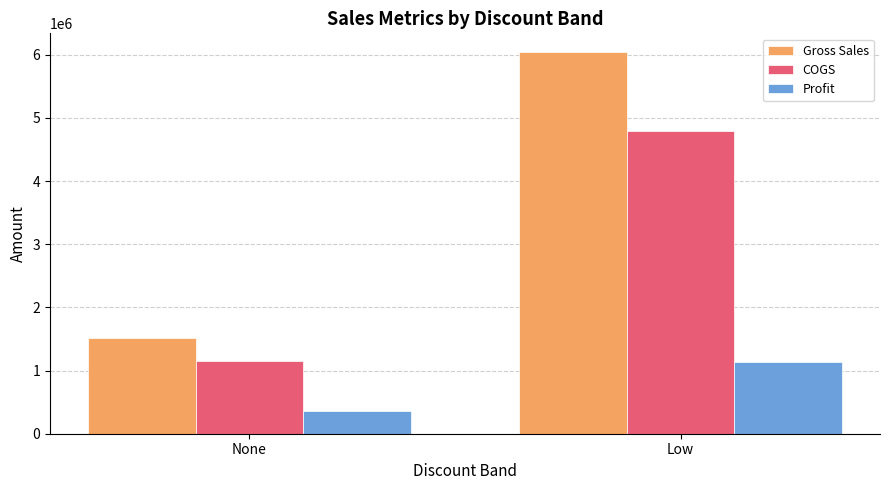

The Gross Sales series shows 6038008.0 at Low. True or false?

True